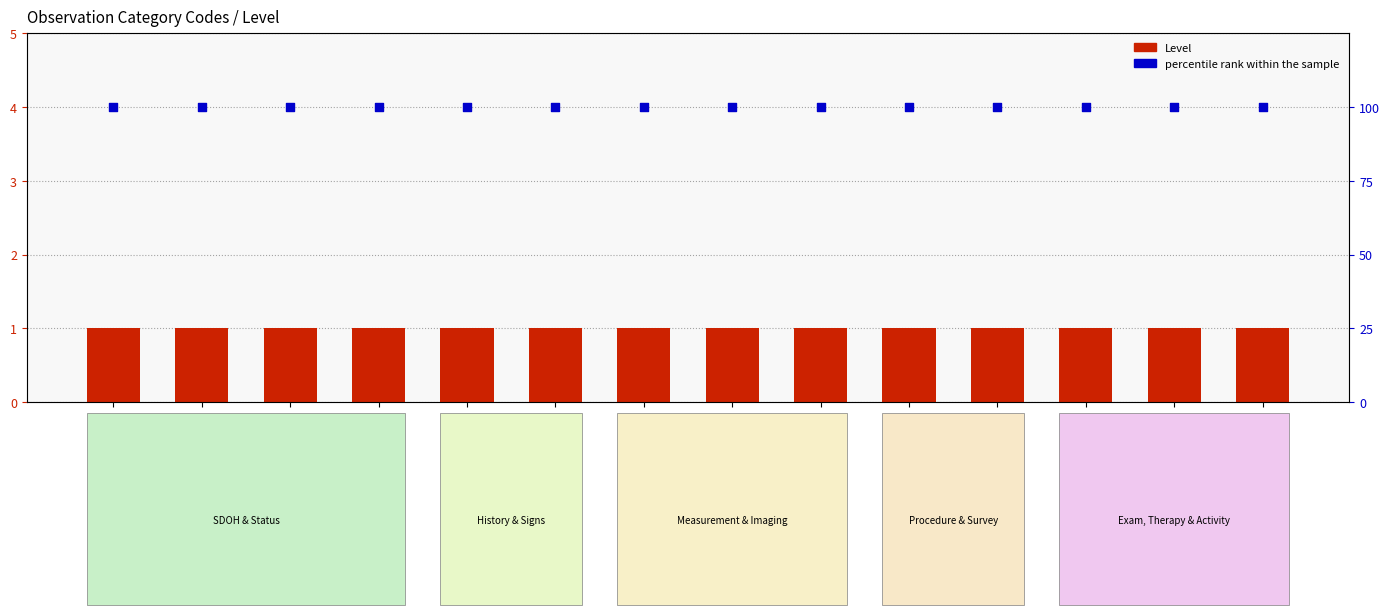

What is the total value across all series at functional-status?

101